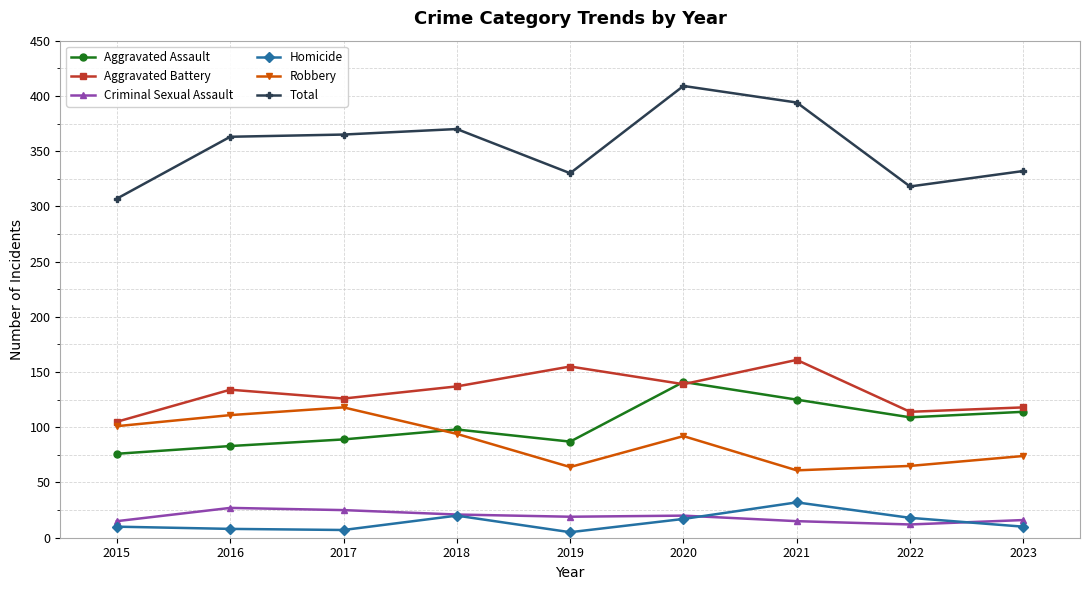

What is the minimum value for Aggravated Battery?

105